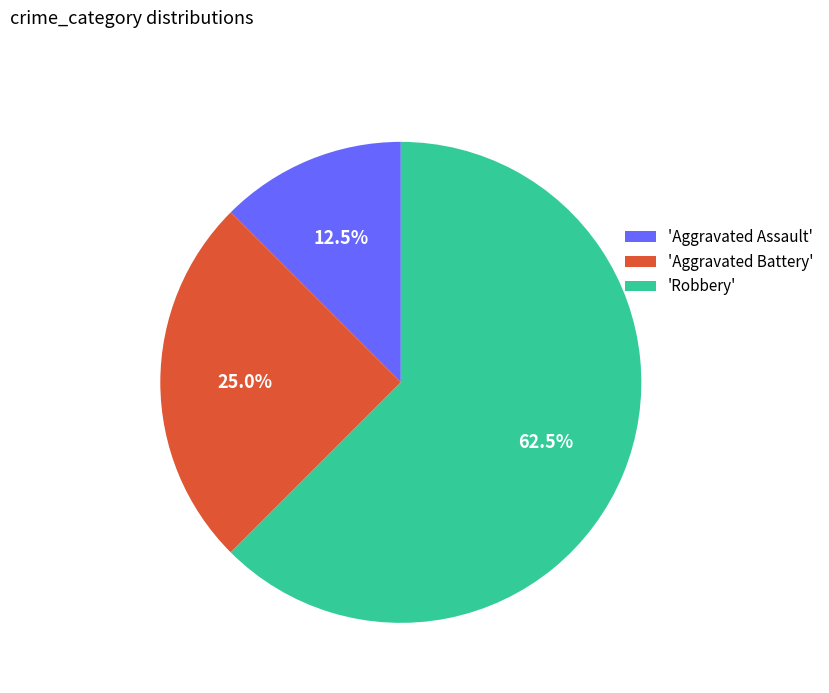

Which slice represents more than half of the pie?

'Robbery'